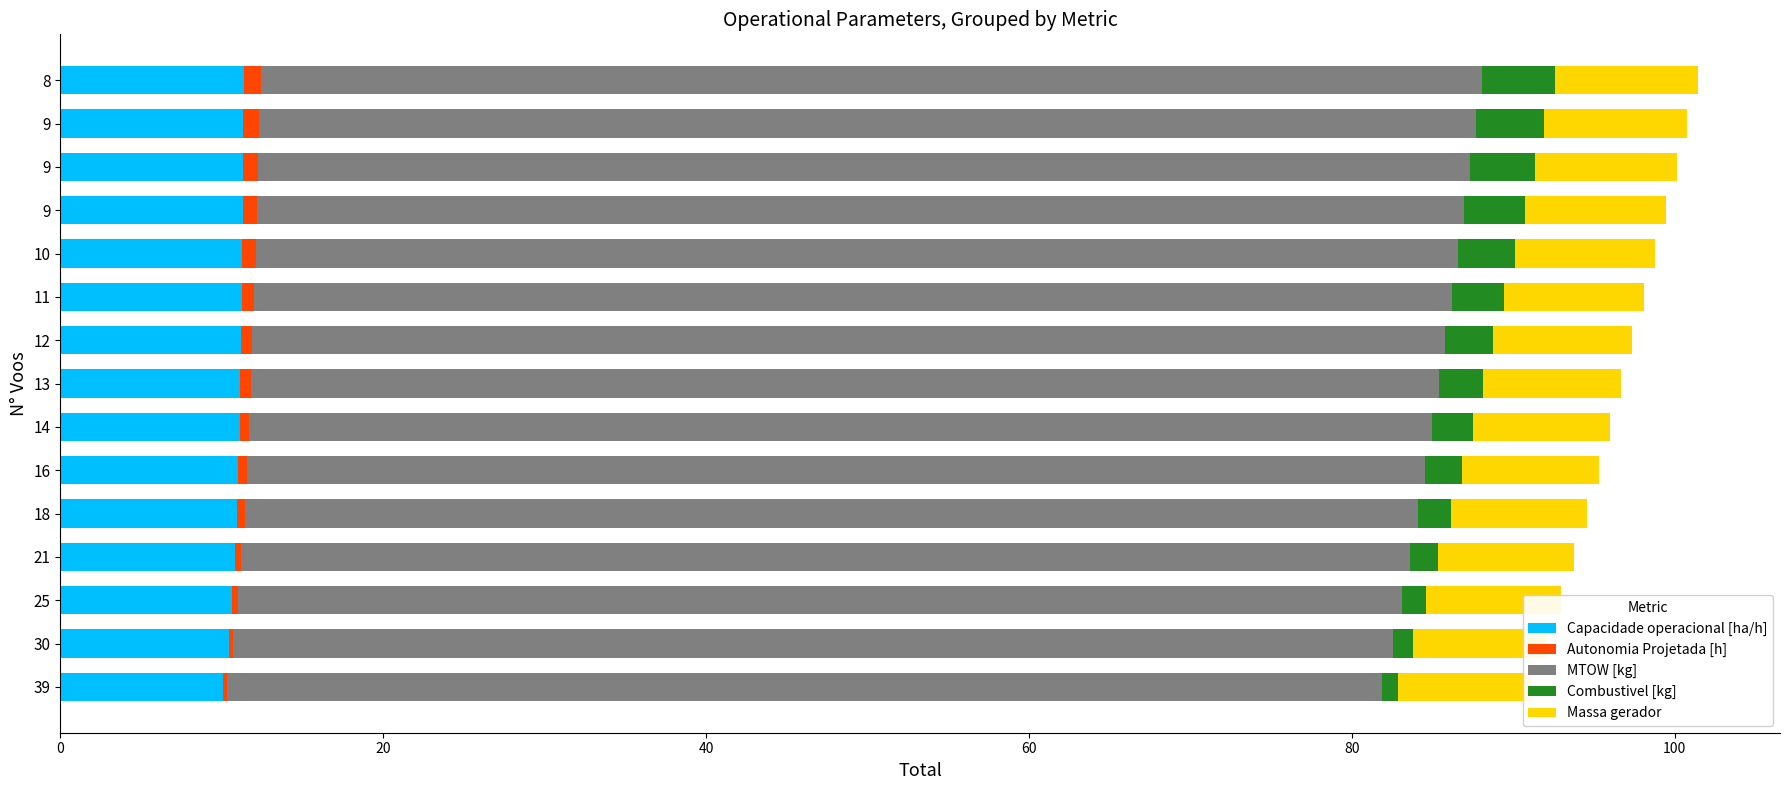

What is the highest value of the MTOW [kg] series?

75.7